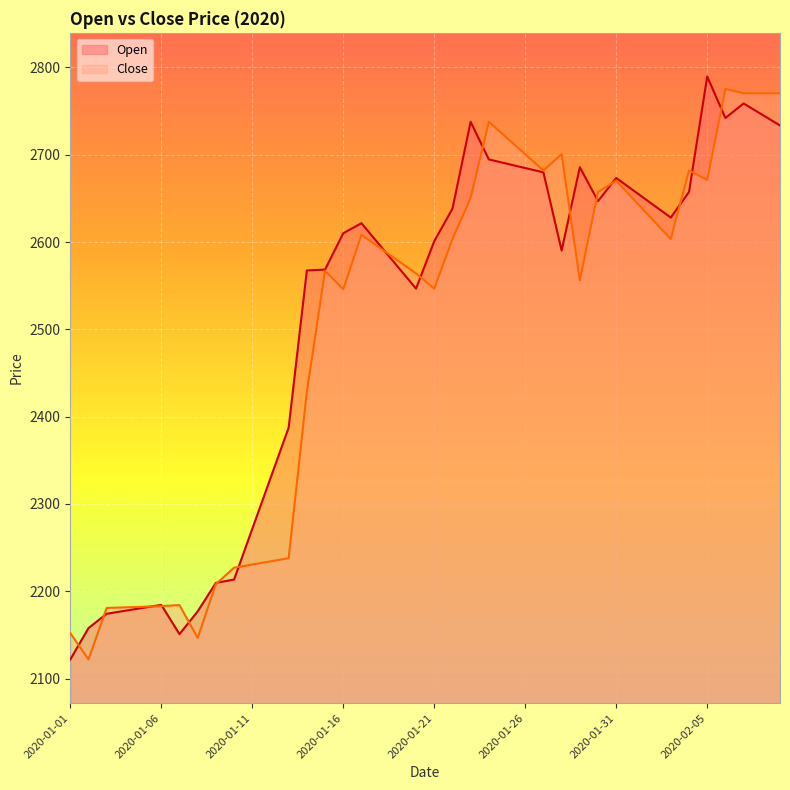

What is the spread (max minus min) of values at 2020-01-06?

1.5